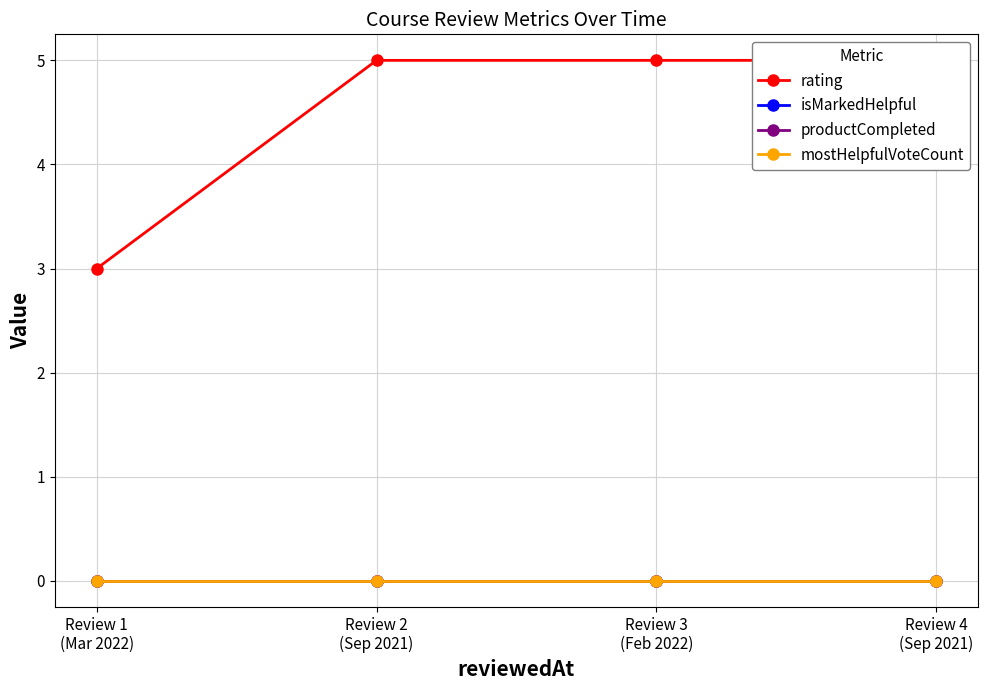

Where is mostHelpfulVoteCount nearest to the value 0?

Review 1
(Mar 2022)